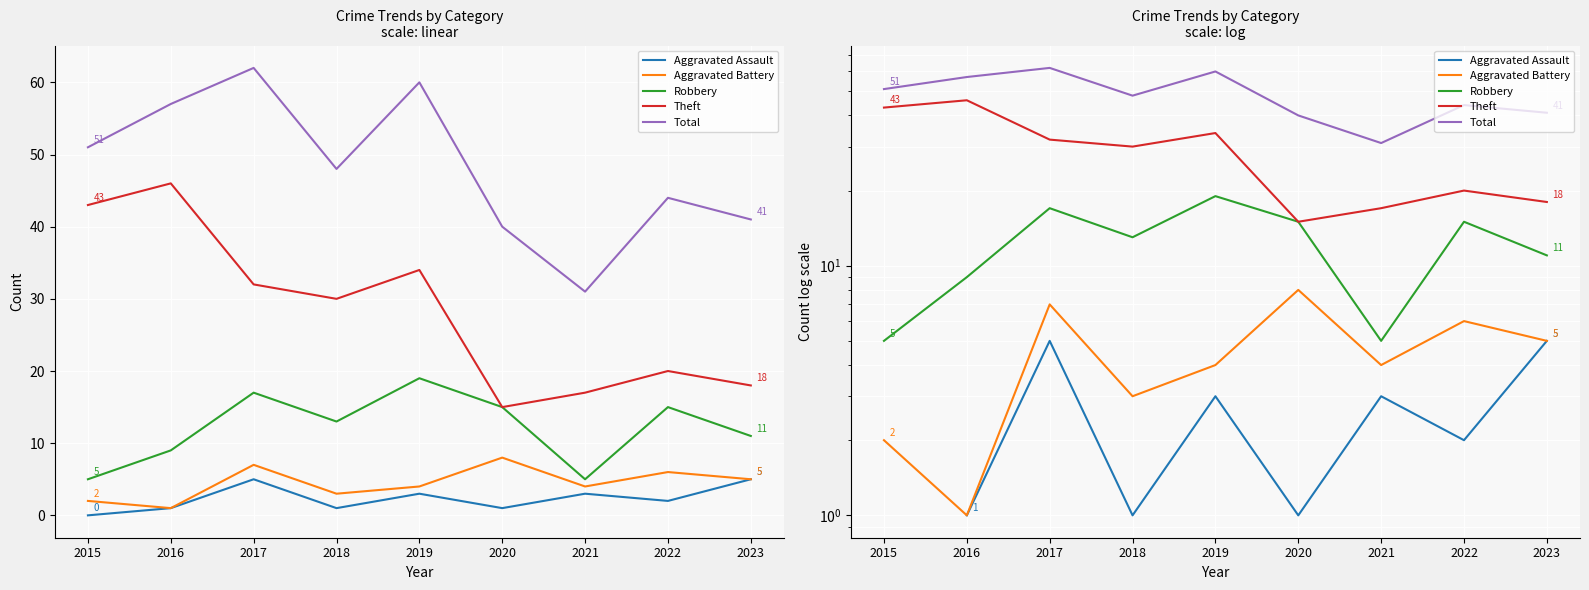

Which category has the lowest value across all series?

2016